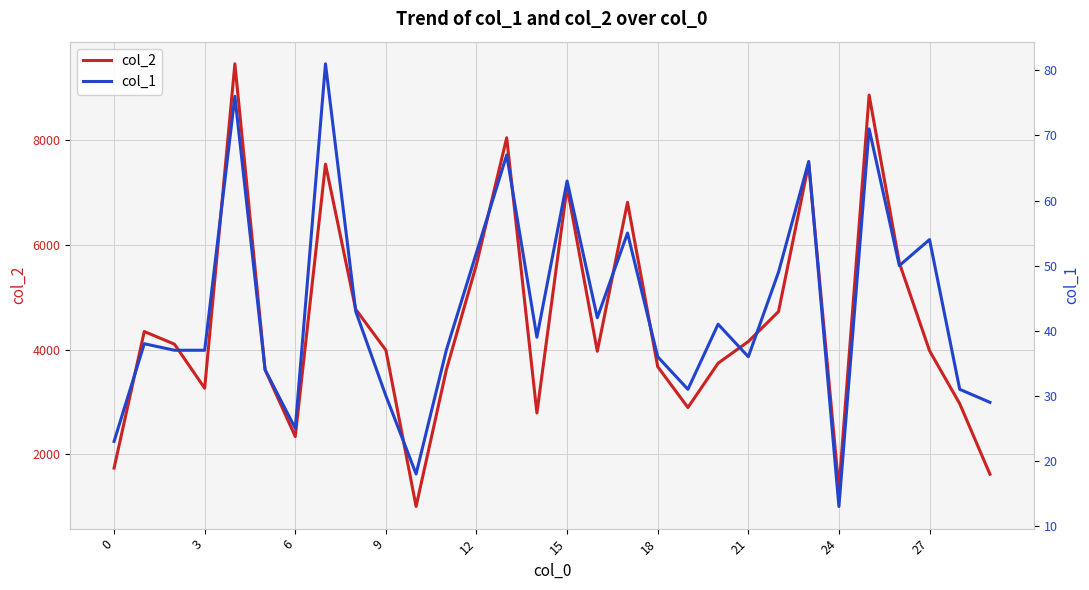

Reading right to left, transcribe all the data shown in this chart.

col_2: 1624	2969	3979	5656	8856	1345	7550	4726	4155	3742	2896	3675	6811	3969	7104	2791	8042	5628	3611	1008	3990	4771	7539	2342	3617	9453	3264	4104	4346	1741
col_1: 29	31	54	50	71	13	66	49	36	41	31	36	55	42	63	39	67	52	37	18	30	43	81	25	34	76	37	37	38	23